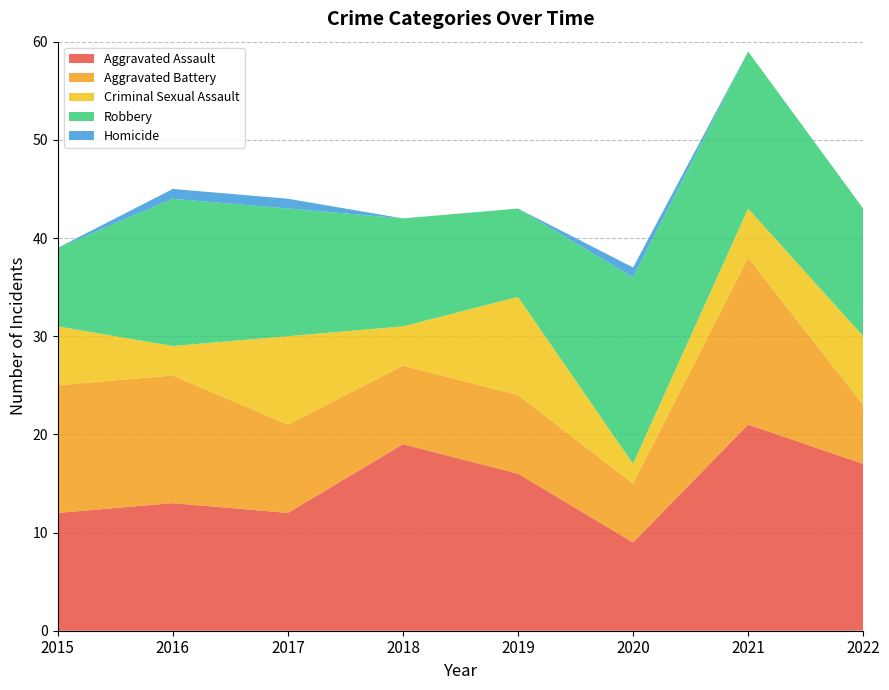

Reading left to right, extract all data points from this chart.

Aggravated Assault: 12	13	12	19	16	9	21	17
Aggravated Battery: 13	13	9	8	8	6	17	6
Criminal Sexual Assault: 6	3	9	4	10	2	5	7
Robbery: 8	15	13	11	9	19	16	13
Homicide: 0	1	1	0	0	1	0	0